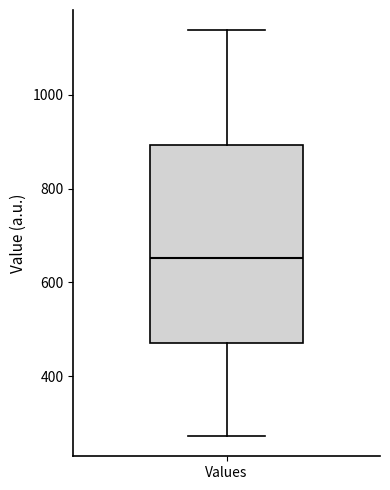

Where does the median line of the box for Values sit on the y-axis? The values are not printed on the chart, so give them approximately, as read against the axis.

660